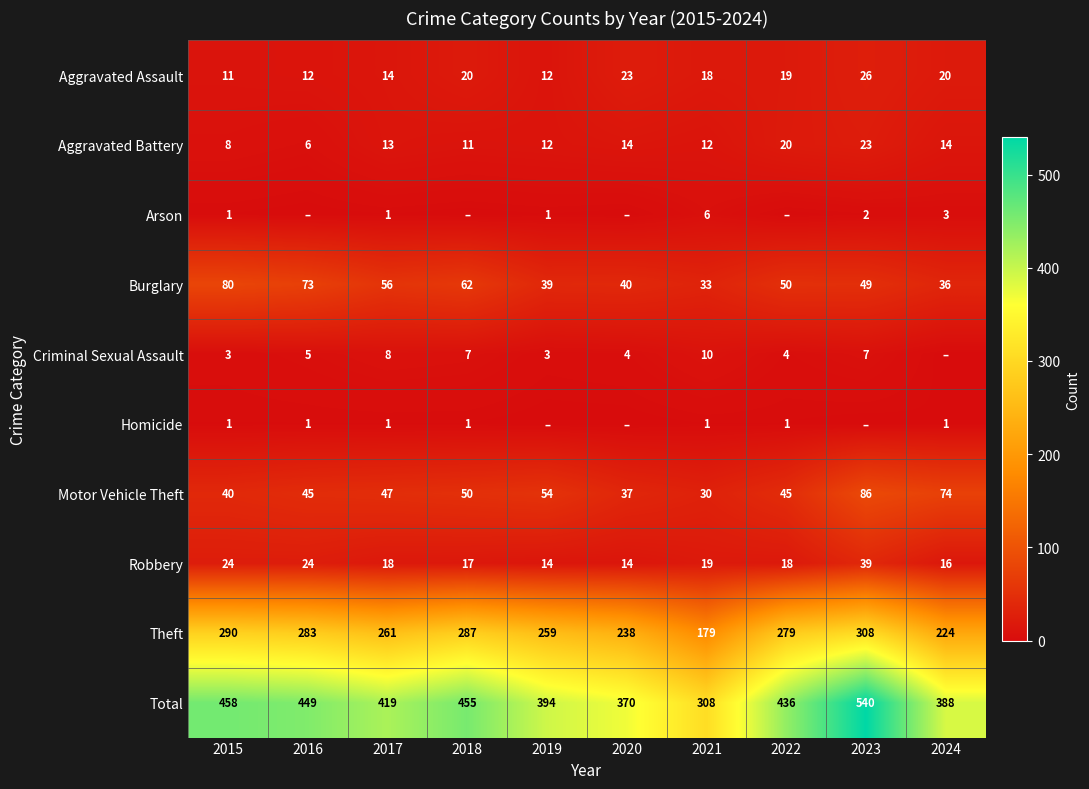

At how many categories does at least one series exceed 336?

9